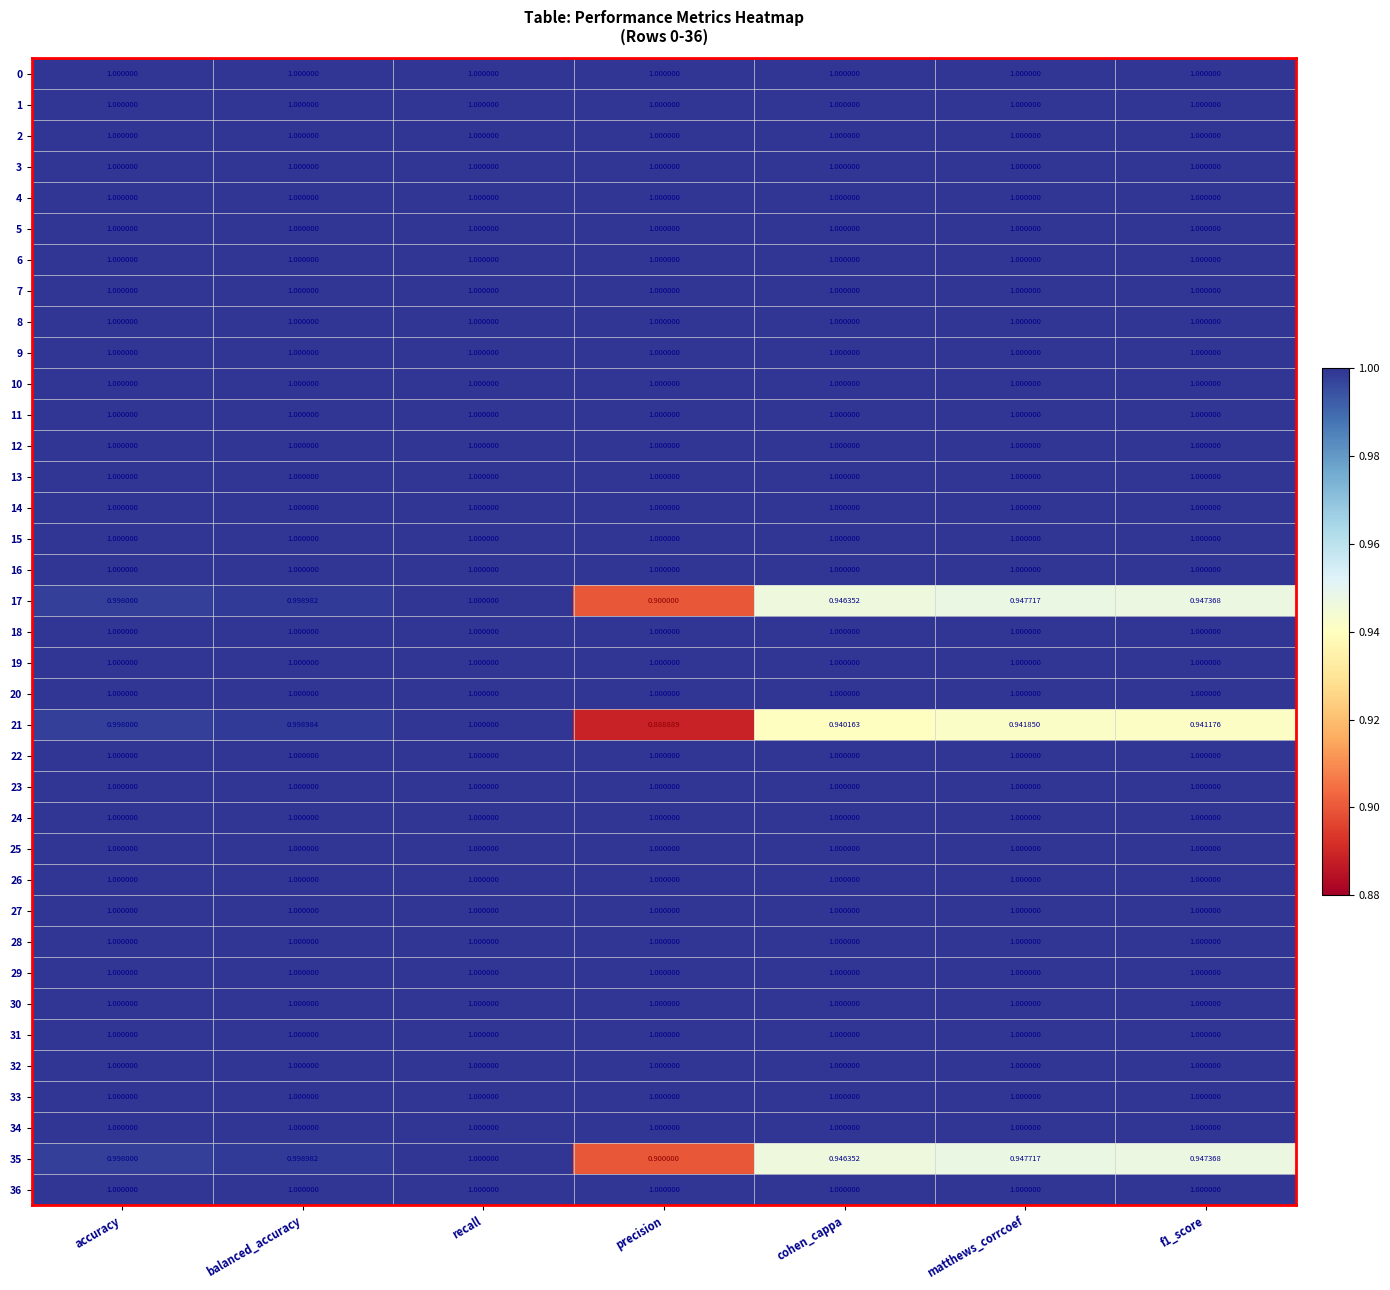

Which label corresponds to the smallest value in the chart?

precision